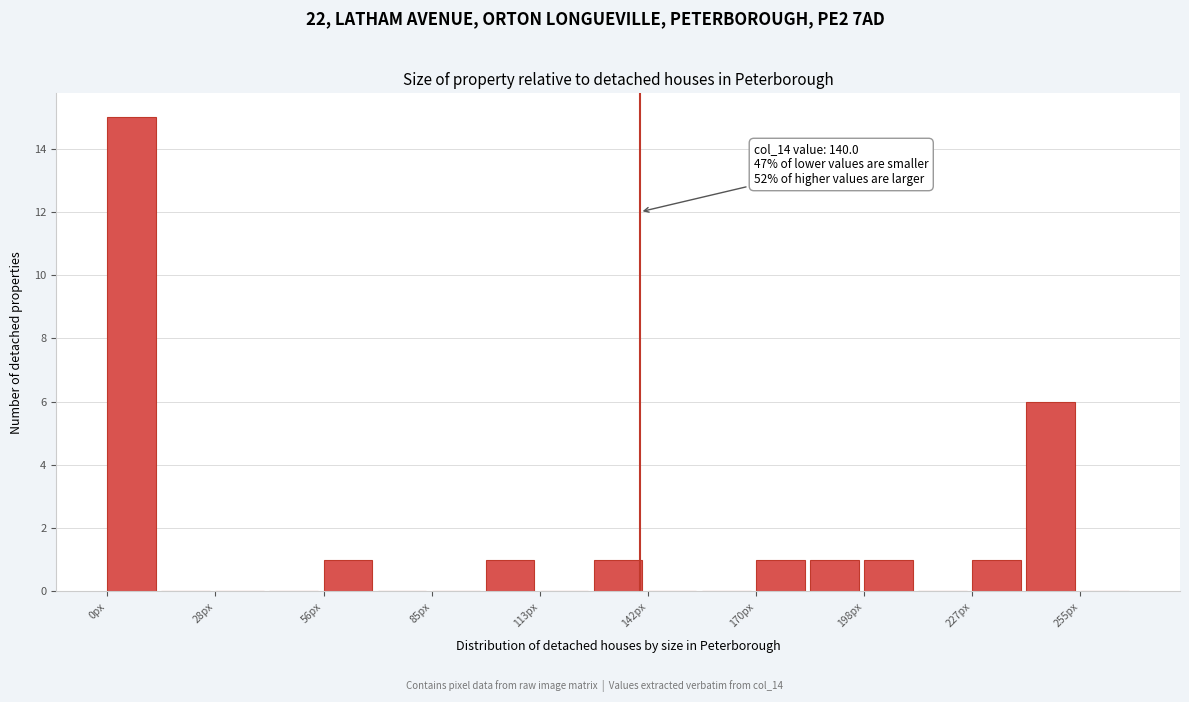

Read against the x-axis, roughly where is the centre of the tallest bar?

5